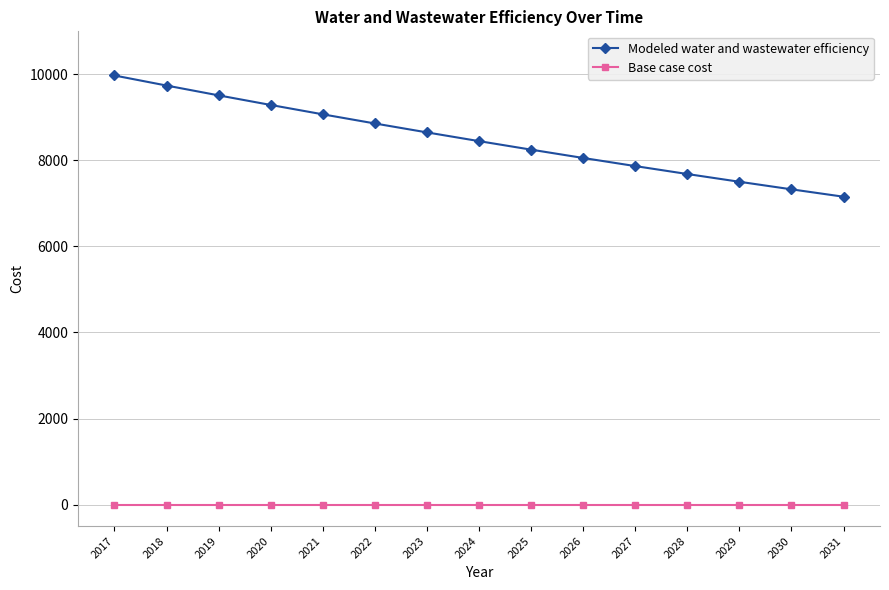

At how many categories does at least one series exceed 4258?

15